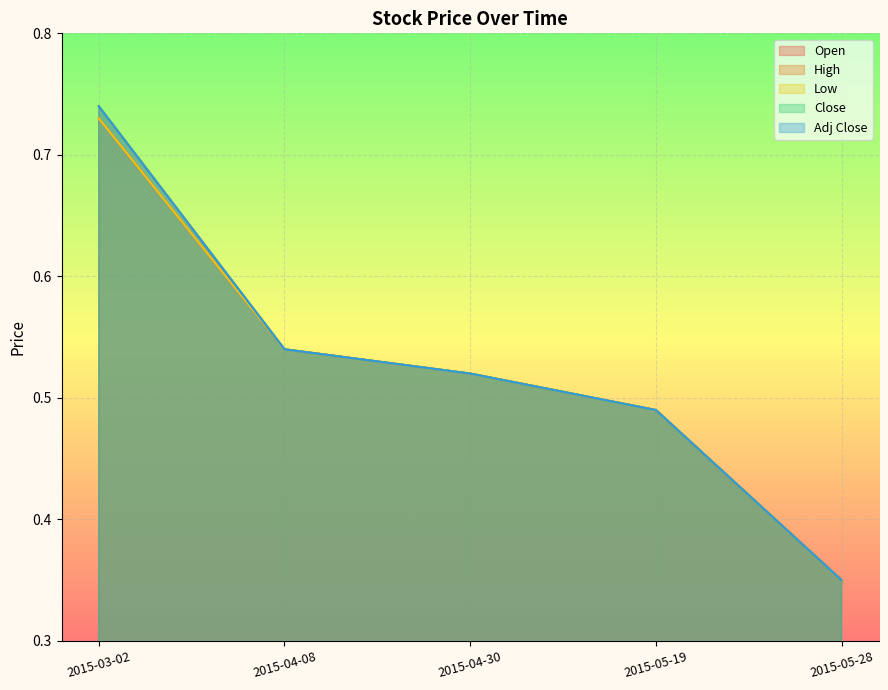

List the series in order of their peak value, highest first.

High, Close, Adj Close, Open, Low